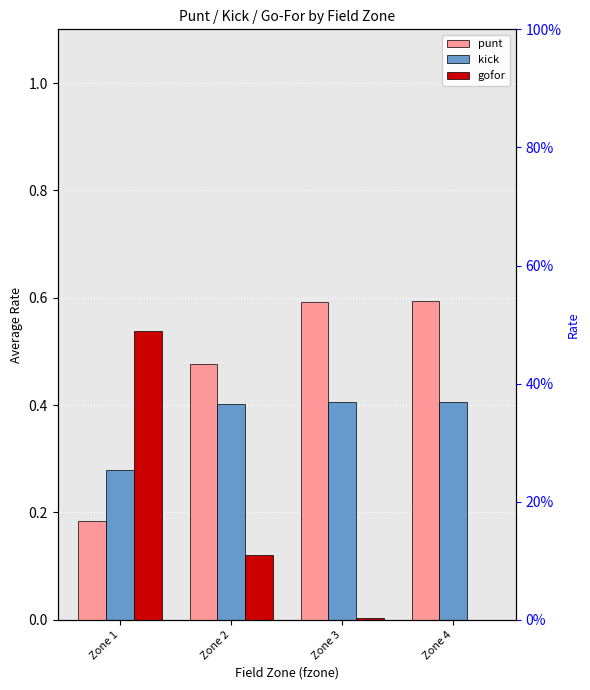

What is the average value of the kick series?

0.4